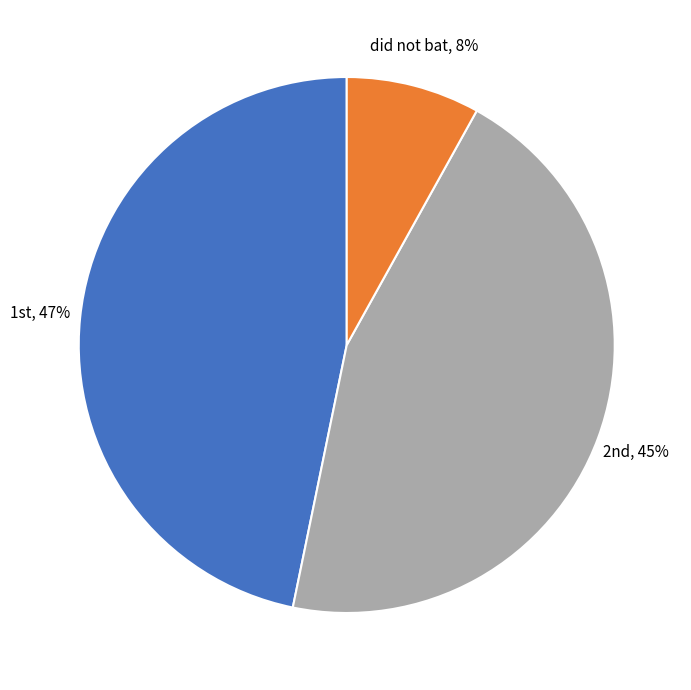

How many segments does this pie chart have?

3